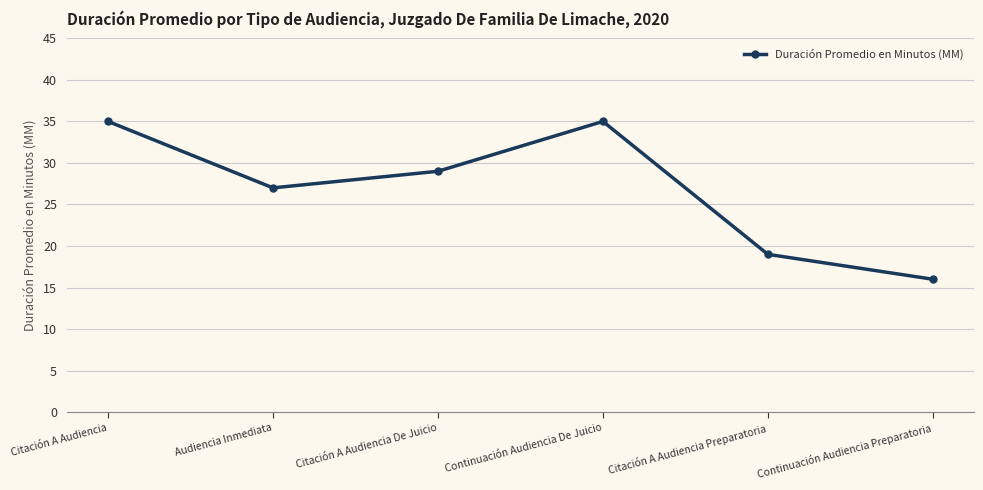

Which has a higher value, Citación A Audiencia or Continuación Audiencia Preparatoria?

Citación A Audiencia